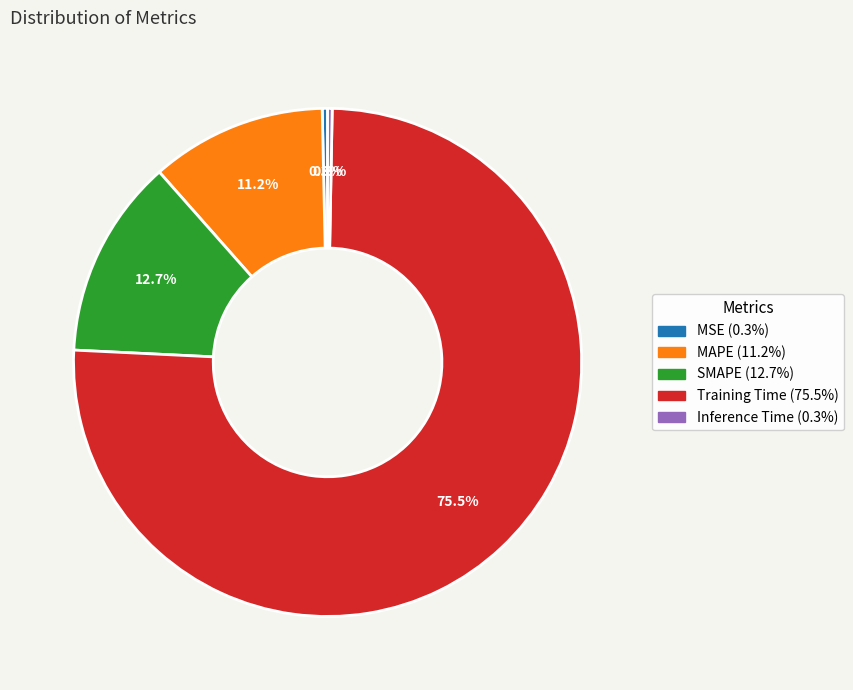

Which slice represents more than half of the pie?

Training Time